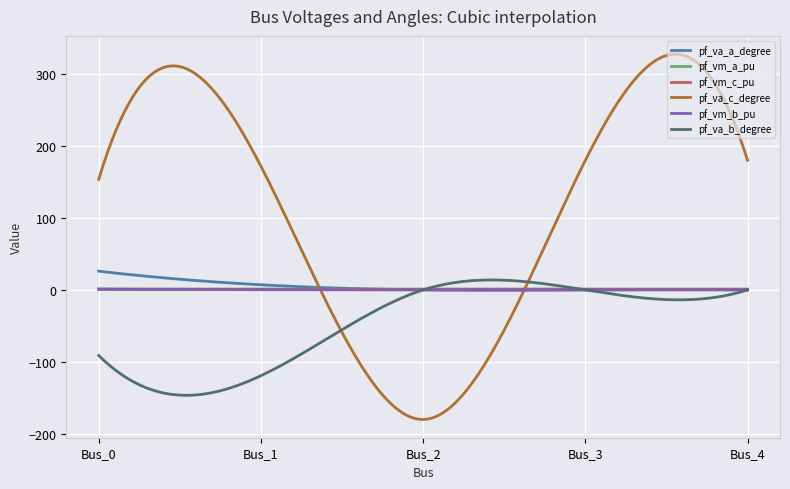

Which series has the largest total across all categories?

pf_va_c_degree